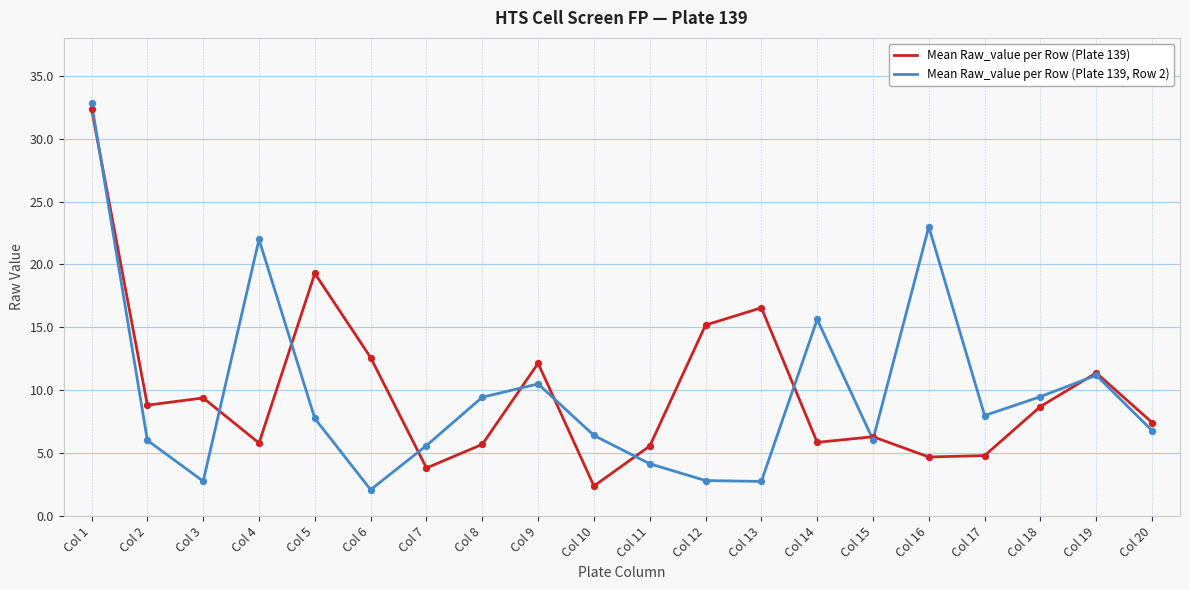

What are all the series names shown in the legend?

Mean Raw_value per Row (Plate 139), Mean Raw_value per Row (Plate 139, Row 2)